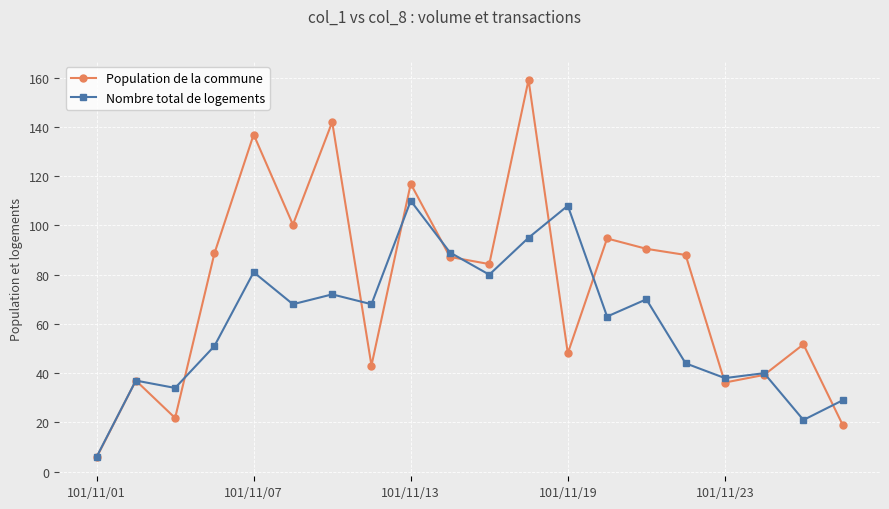

What is the average value of the Nombre total de logements series?

60.2